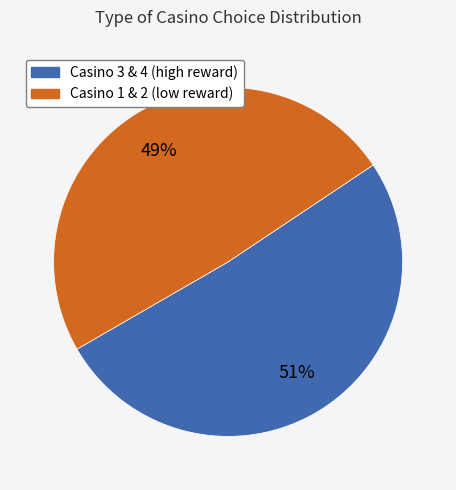

How many segments does this pie chart have?

2